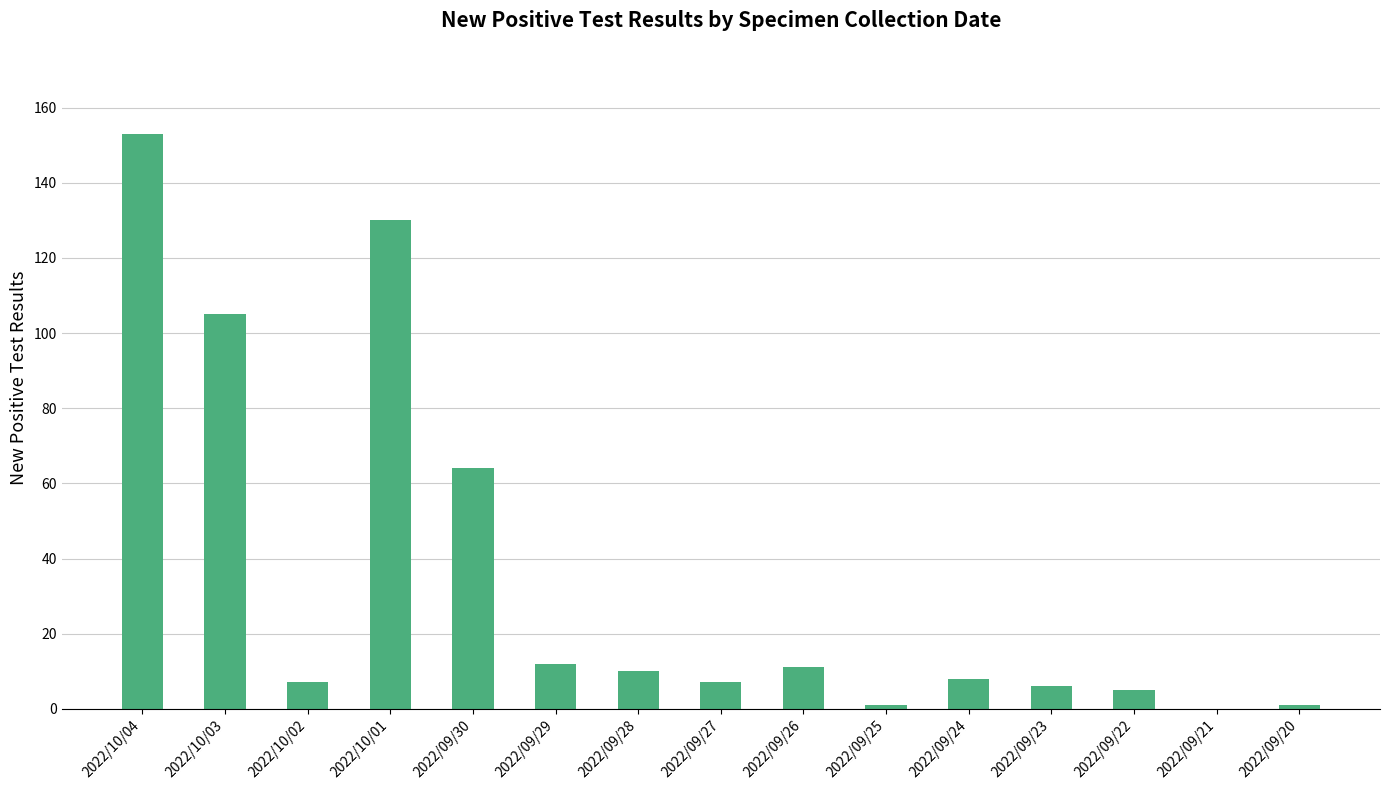

The value at 2022/09/26 is 11. True or false?

True